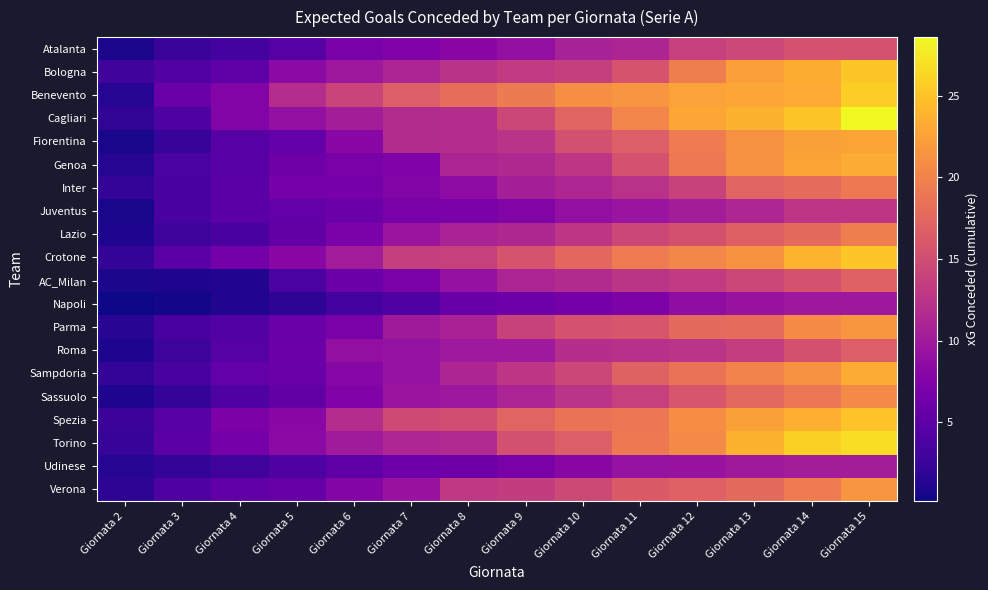

Which category has the highest value across all series?

Giornata 15